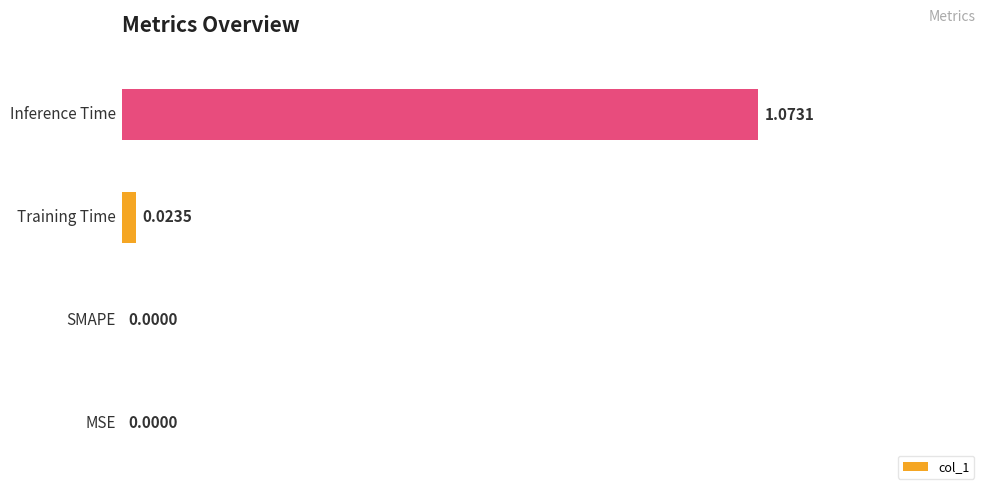

Are the bars horizontal?

Yes